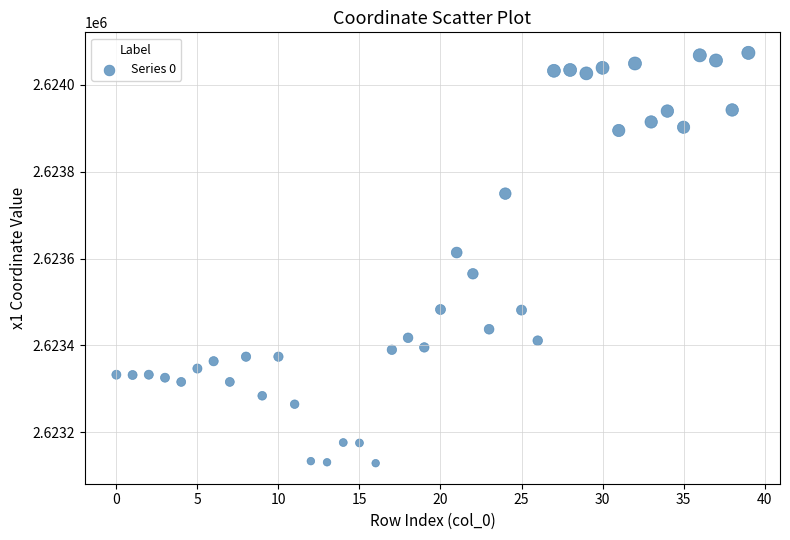

What Y value in the scatter plot is closest to 2623601?

2623613.8